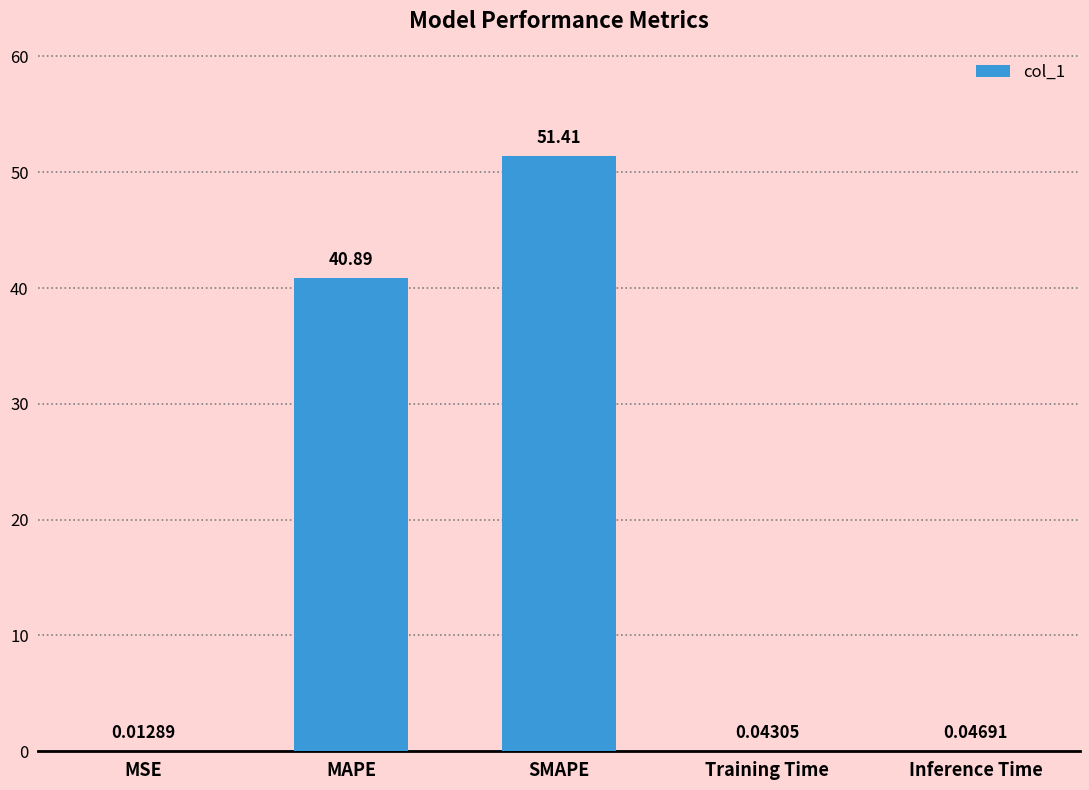

What is the change in value from SMAPE to Inference Time?

-51.4